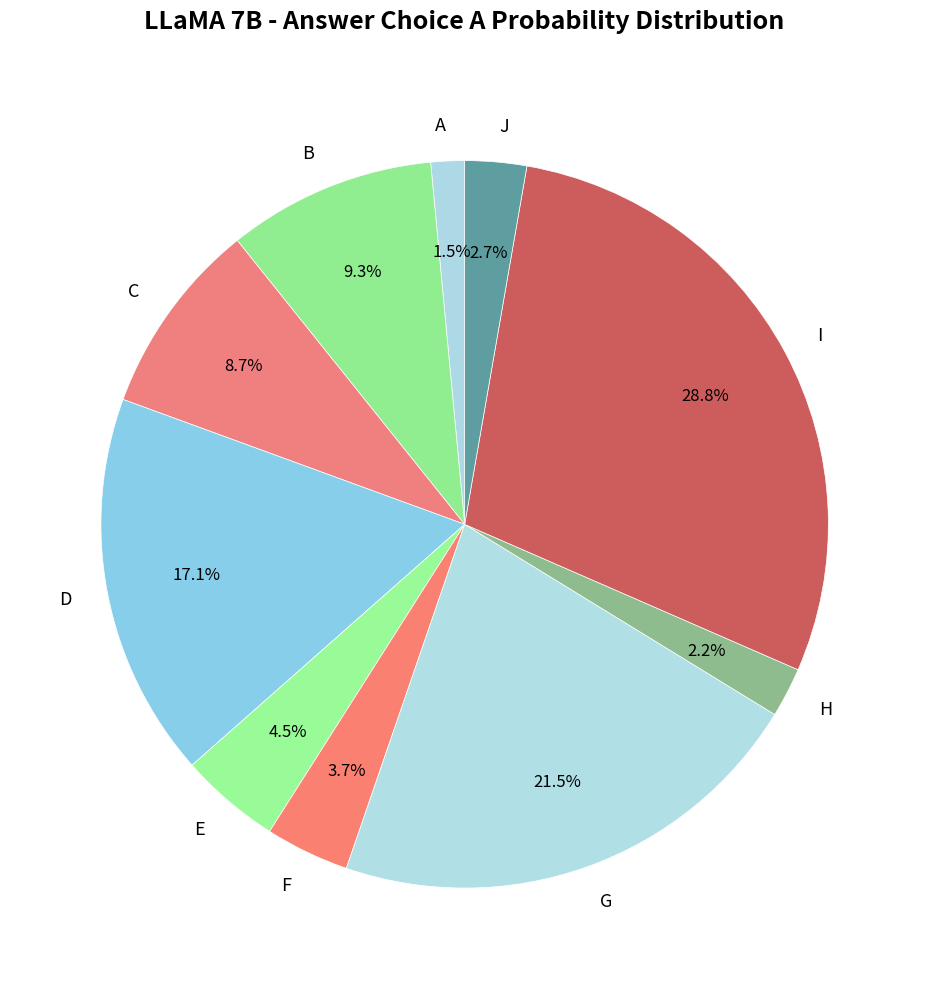

Is it true that J is 3% of the pie?

True